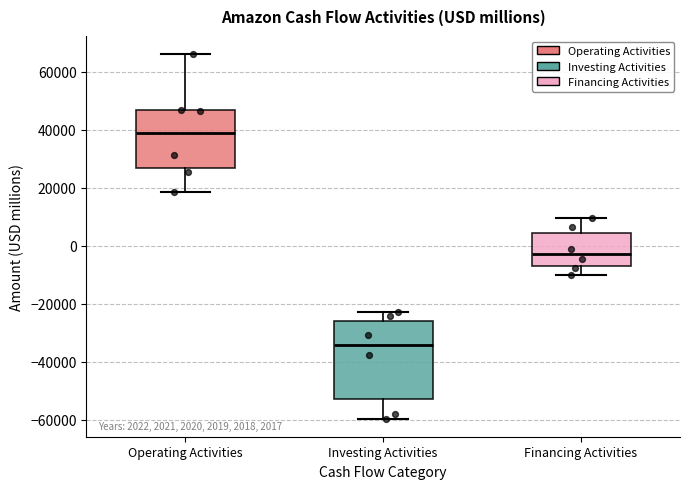

Comparing the boxes themselves (not the whiskers), which one is the tallest?

Investing Activities